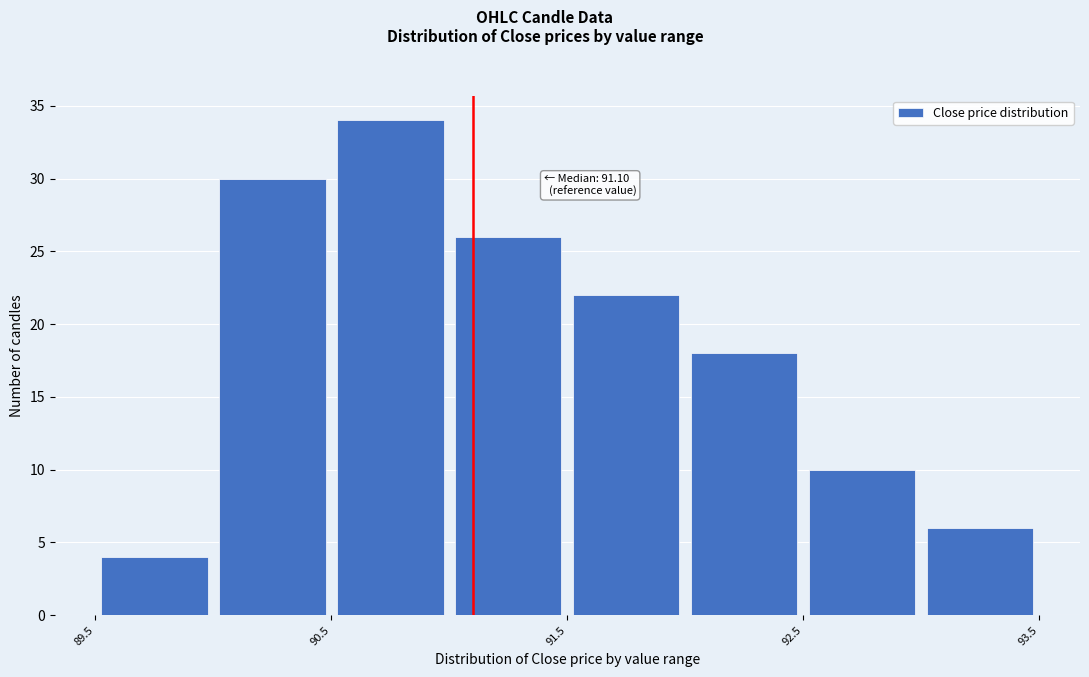

Over which range of the x-axis is the bar tallest?

90.5 to 91.0